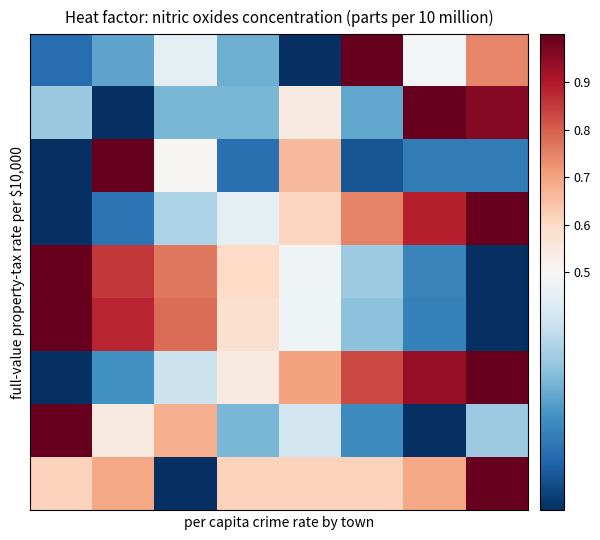

How many data points does each series have?

8